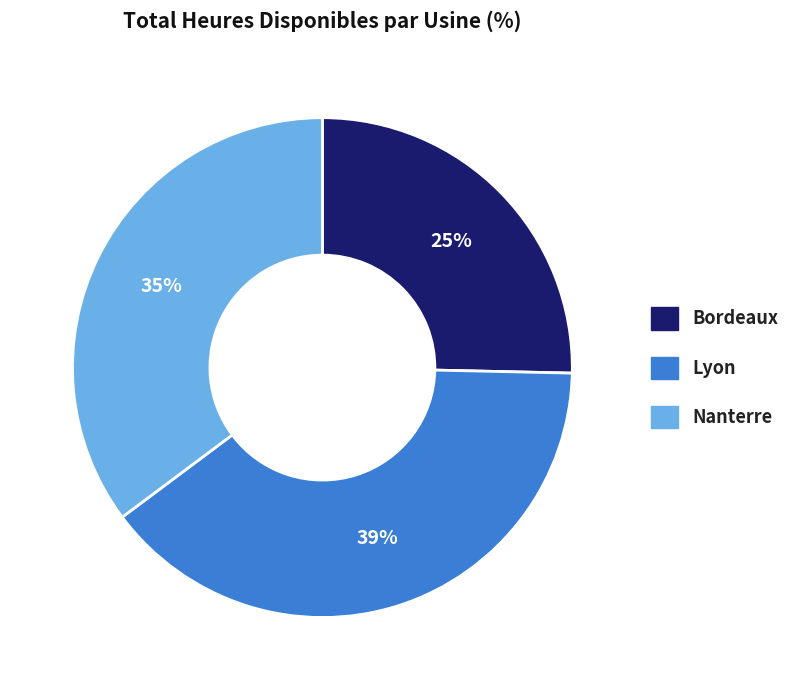

How many segments does this pie chart have?

3